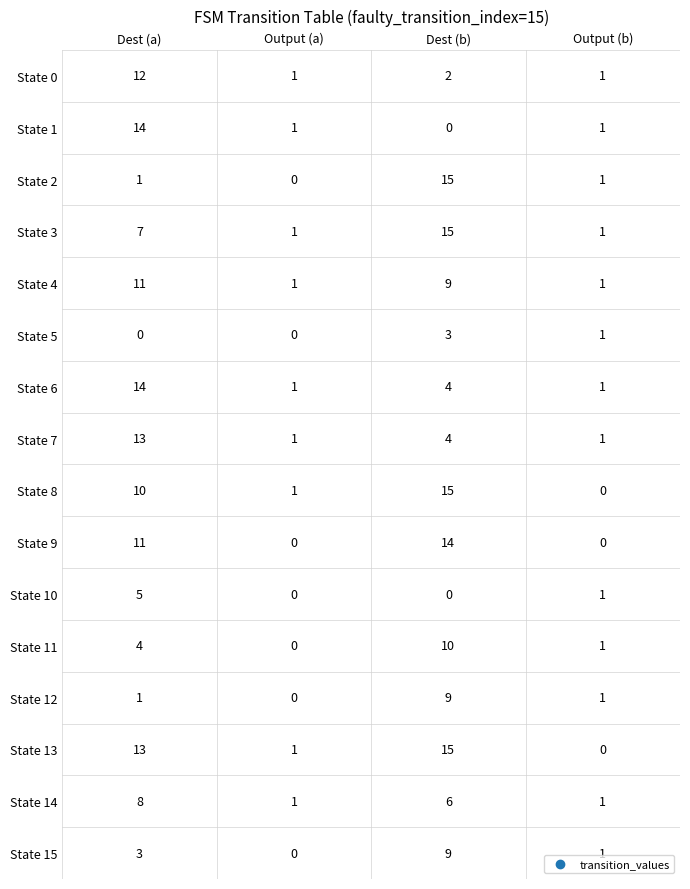

How many 14 values are between 1 and 14?

3